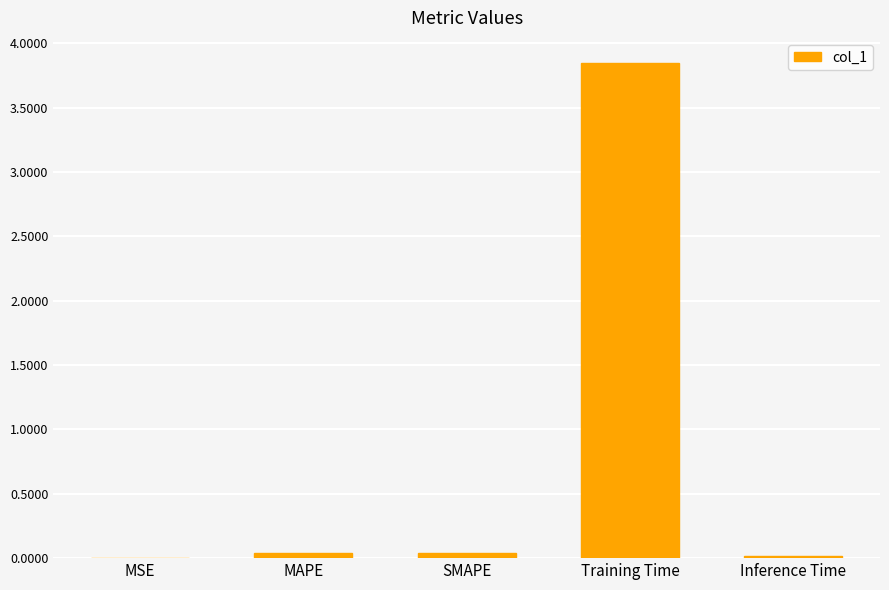

What is the average value?

0.8